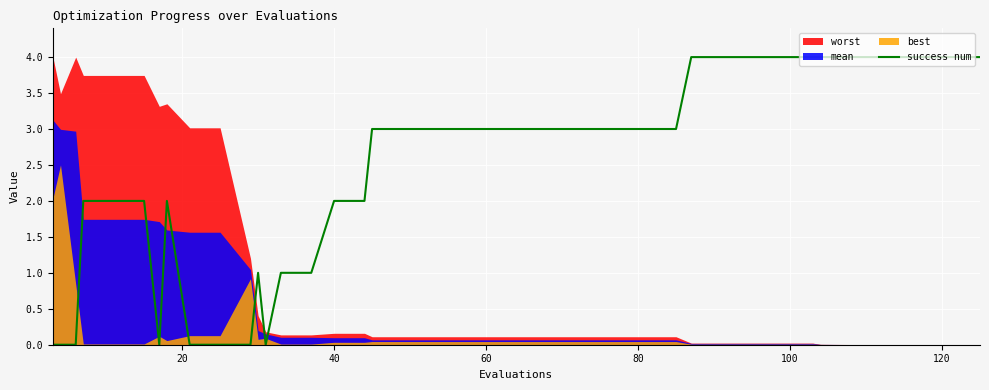

What is the difference between the maximum and minimum values?

4